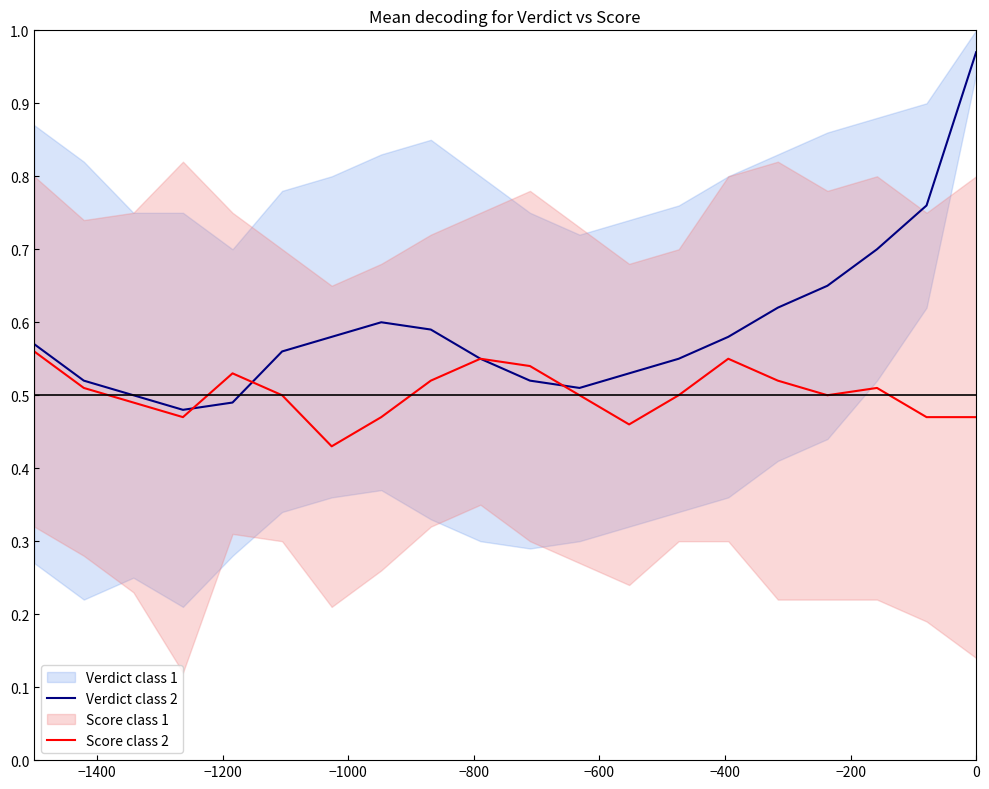

How many Score class 2 values are between 0 and 1?

20